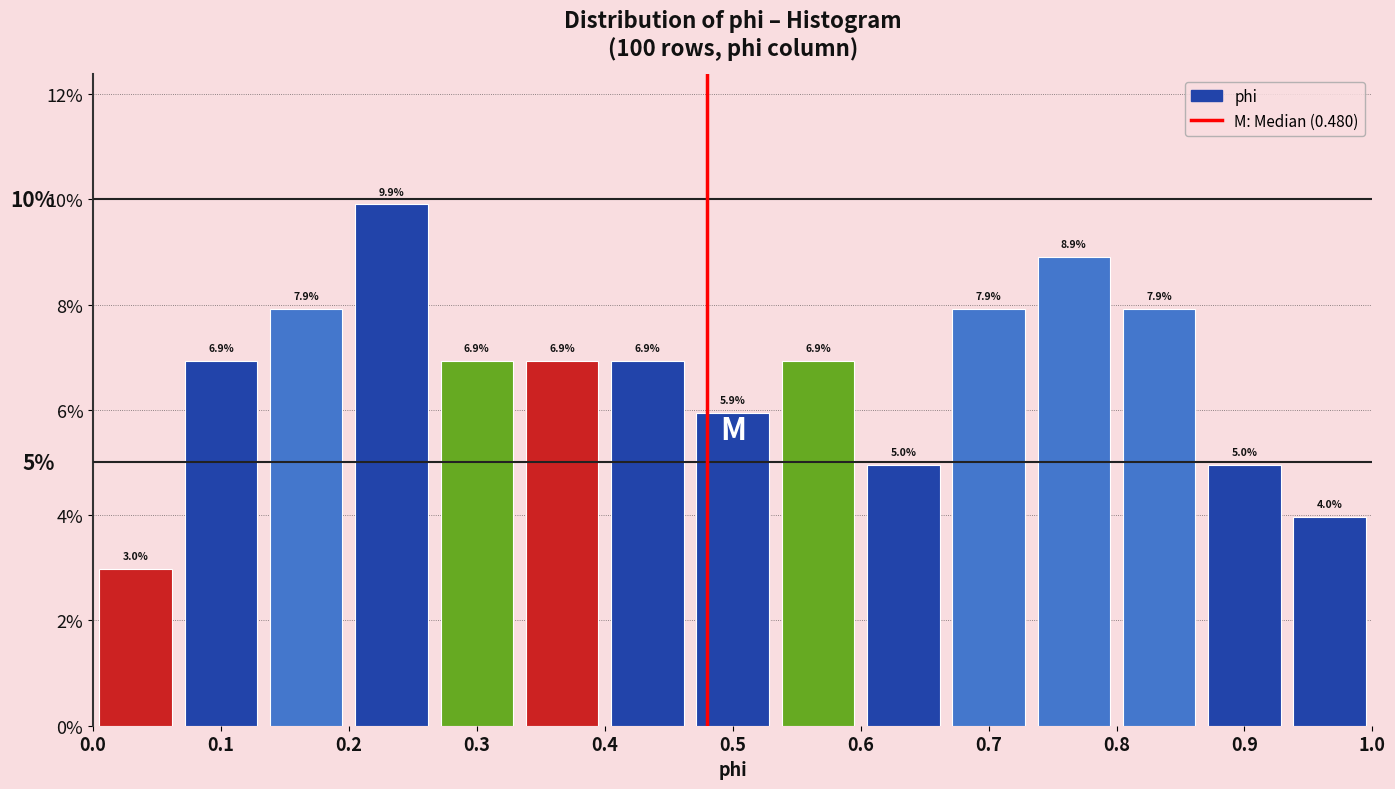

Reading left to right, list every bar in this chart as the range it spans on the x-axis followed by its height. The bar edges are not printed on the chart, so give them approximately, as read against the axis.

0.00 to 0.07: 3.0
0.07 to 0.13: 6.9
0.13 to 0.20: 7.9
0.20 to 0.27: 9.9
0.27 to 0.33: 6.9
0.33 to 0.40: 6.9
0.40 to 0.47: 6.9
0.47 to 0.53: 5.9
0.53 to 0.60: 6.9
0.60 to 0.67: 5.0
0.67 to 0.73: 7.9
0.73 to 0.80: 8.9
0.80 to 0.87: 7.9
0.87 to 0.93: 5.0
0.93 to 1.00: 4.0